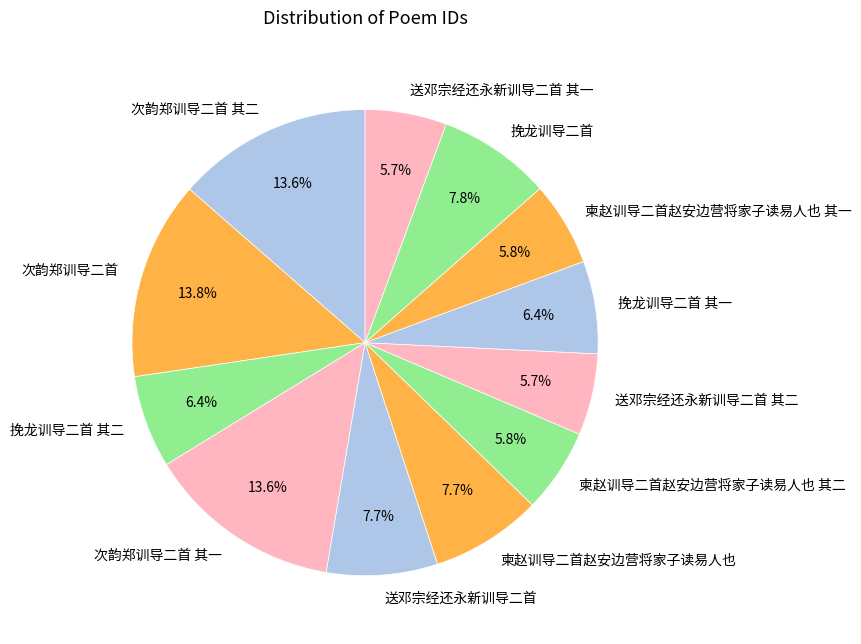

Is there a majority slice in this chart?

No